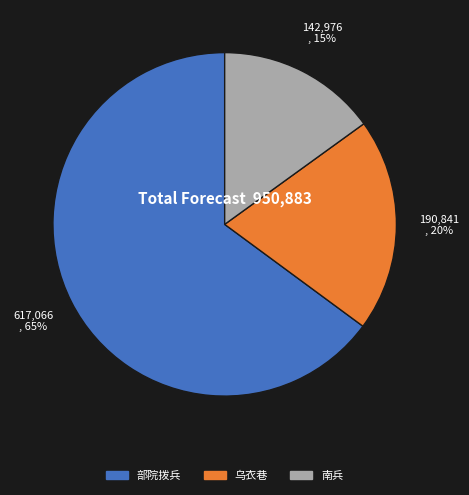

Is there any slice that represents more than half of the pie?

Yes